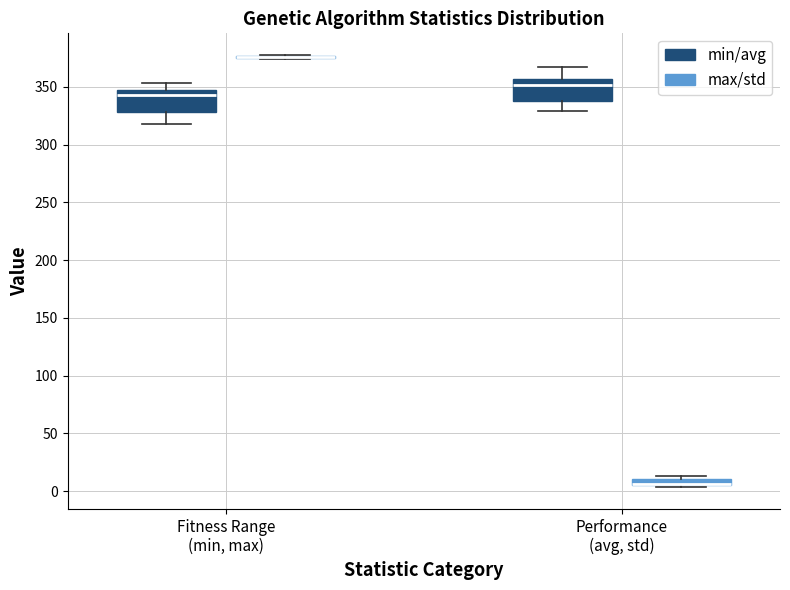

Where does the upper whisker of the box for Performance (avg, std) (min/avg) end on the y-axis? The values are not printed on the chart, so give them approximately, as read against the axis.

370